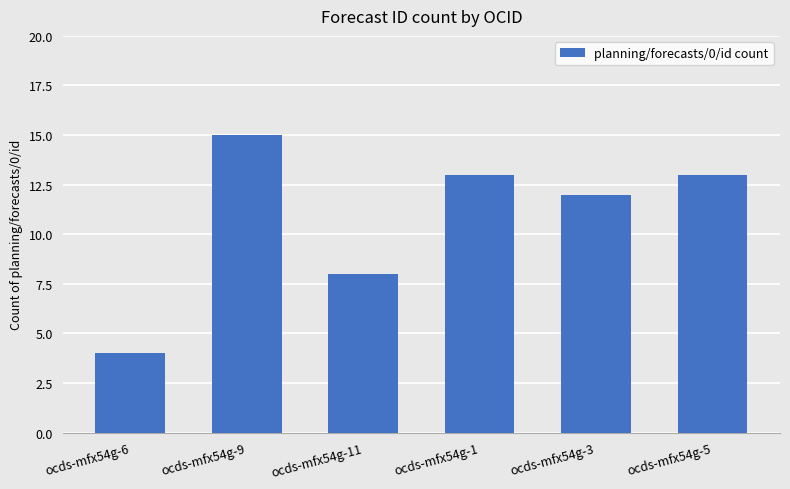

What is the change in value from ocds-mfx54g-6 to ocds-mfx54g-5?

+9